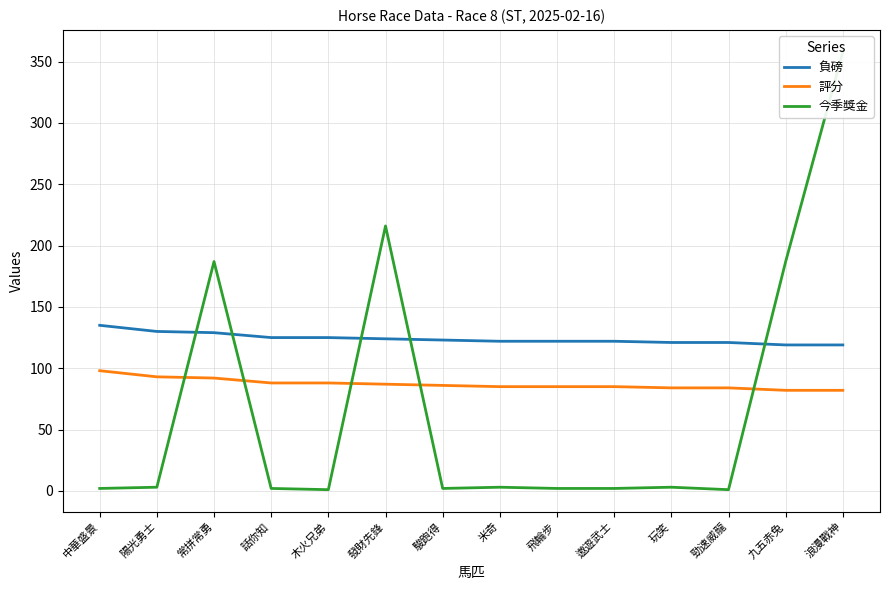

Which series has the largest total across all categories?

負磅